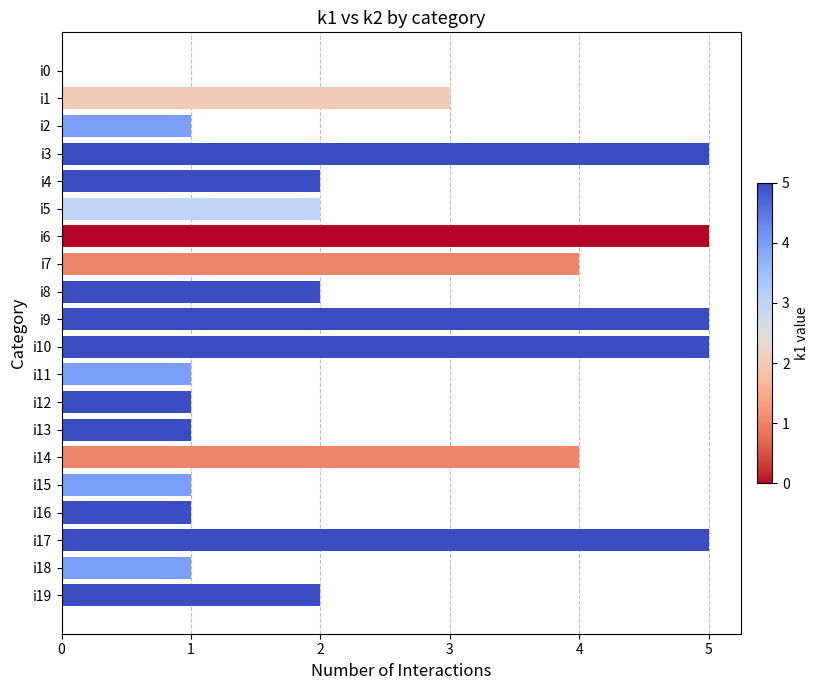

How many data points does each series have?

20